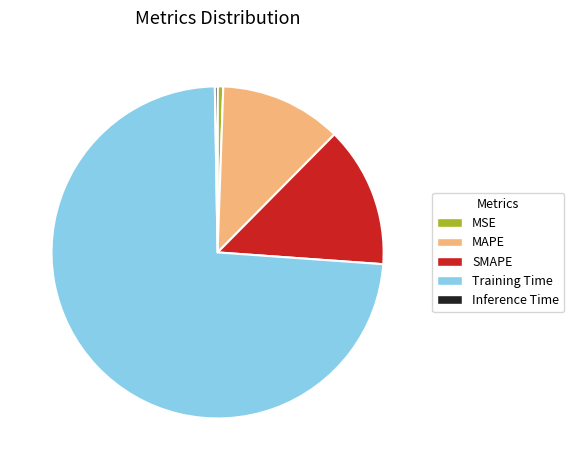

What is the largest slice in the pie chart?

Training Time